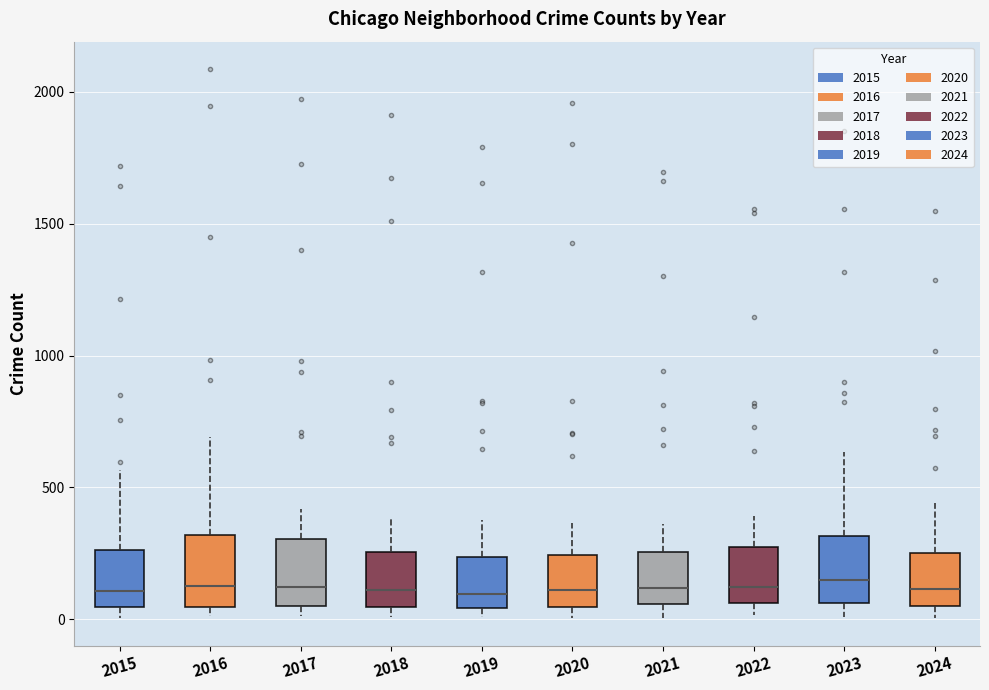

Reading left to right, transcribe this box plot: for each box, give where its median line is, the range the box spans, and where its two whiskers end, as read against the y-axis. The values are not printed on the chart, so give them approximately, as read against the axis.

2015: median 100, box 50 to 250, whiskers 0 to 550
2016: median 150, box 50 to 300, whiskers 0 to 700
2017: median 100, box 50 to 300, whiskers 0 to 400
2018: median 100, box 50 to 250, whiskers 0 to 400
2019: median 100, box 50 to 250, whiskers 0 to 400
2020: median 100, box 50 to 250, whiskers 0 to 350
2021: median 100, box 50 to 250, whiskers 0 to 350
2022: median 100, box 50 to 250, whiskers 0 to 400
2023: median 150, box 50 to 300, whiskers 0 to 650
2024: median 100, box 50 to 250, whiskers 0 to 450